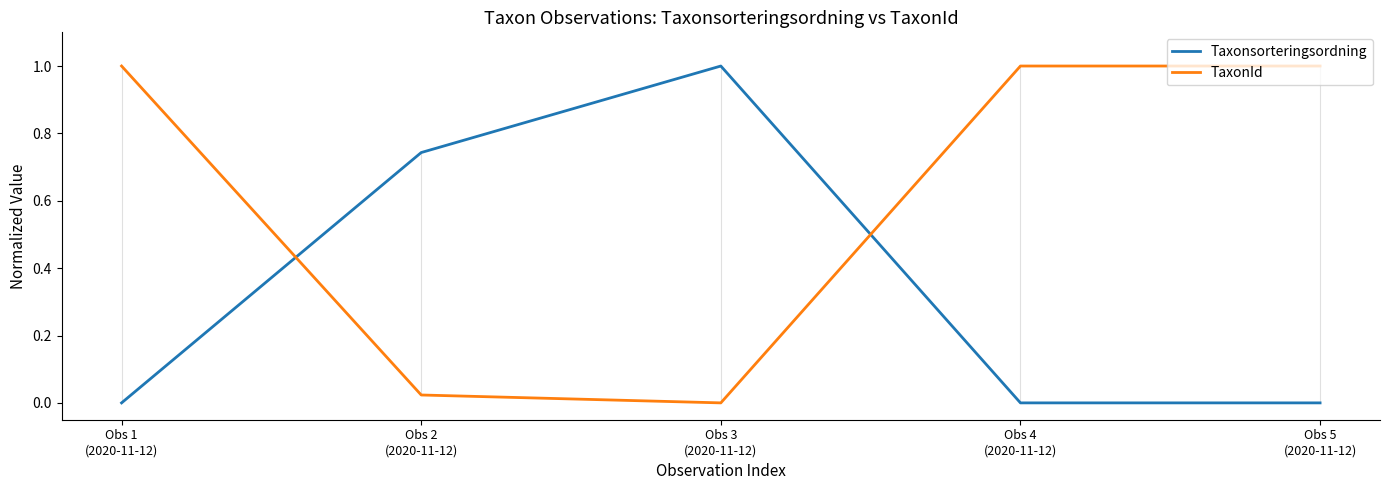

What is the maximum value shown in the chart?

1.0